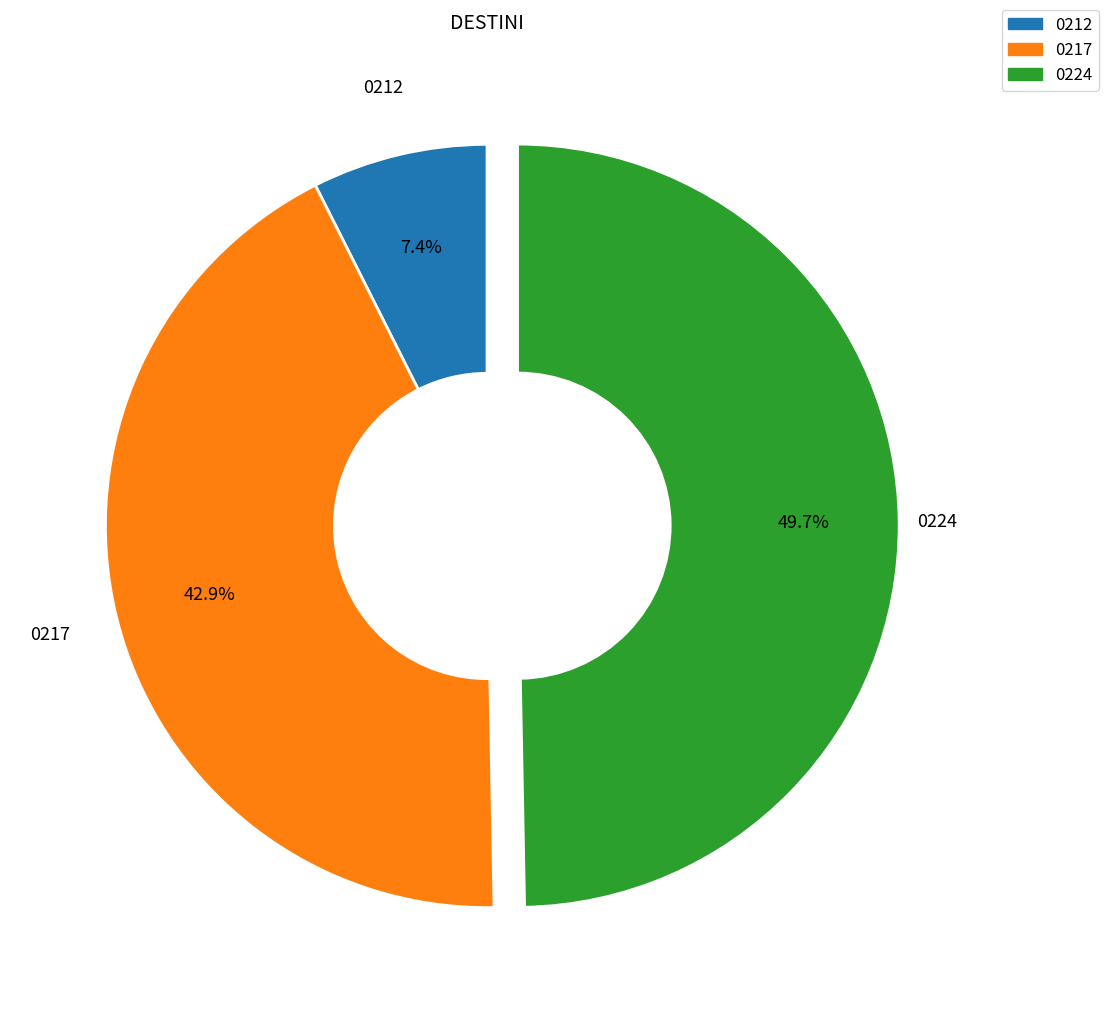

Which slice is the largest?

0224